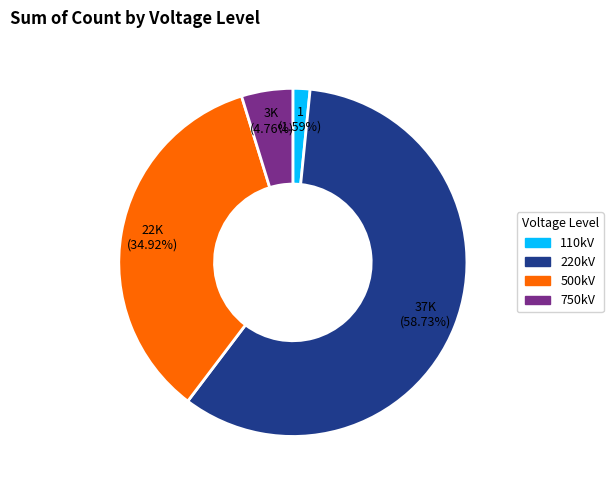

Is there a majority slice in this chart?

Yes